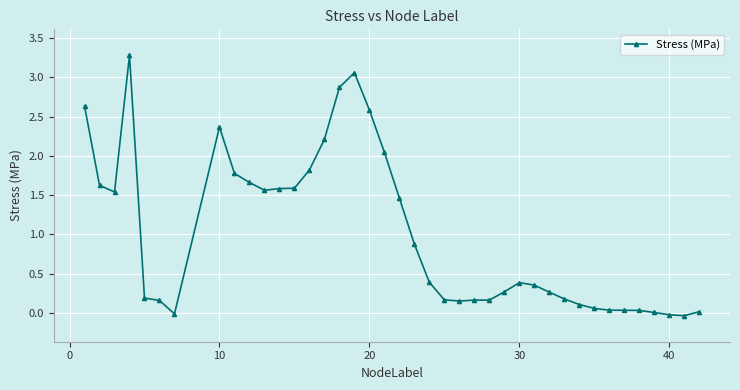

True or false: there are more than 1 points higher than both neighbors.

True